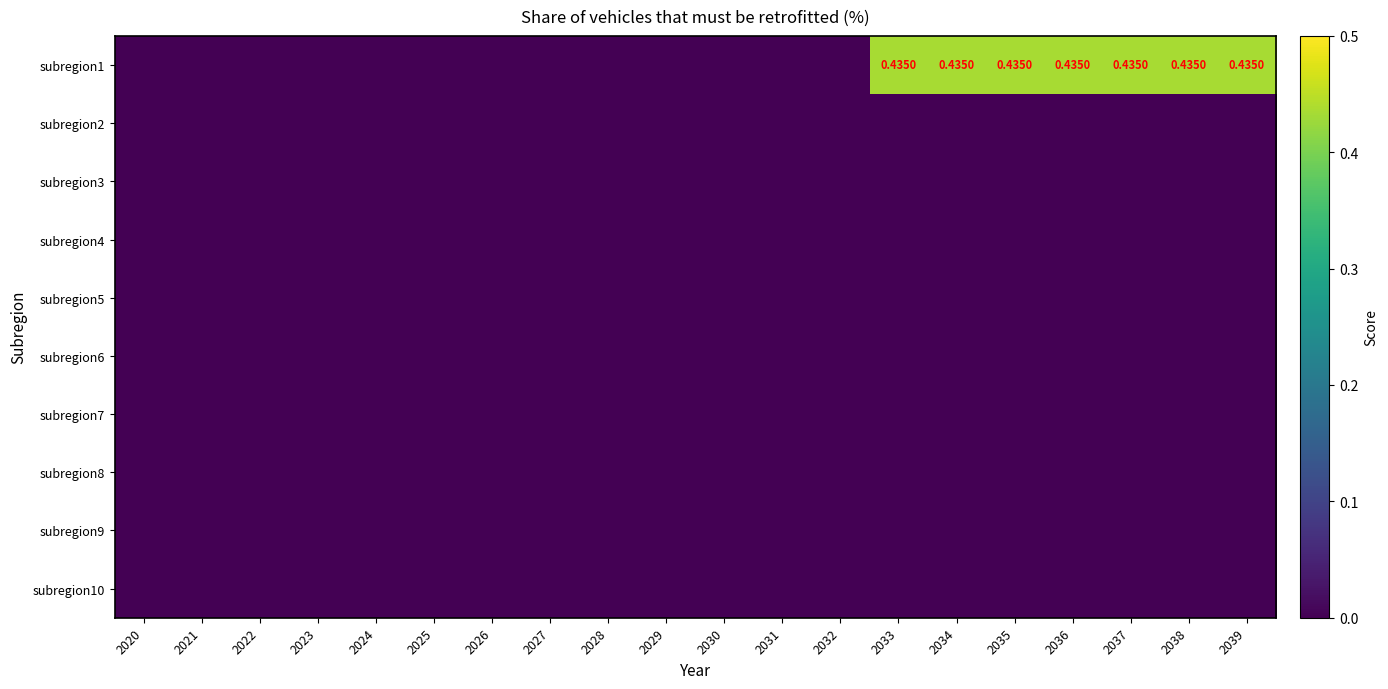

The subregion5 series shows 0.0 at 2027. True or false?

True